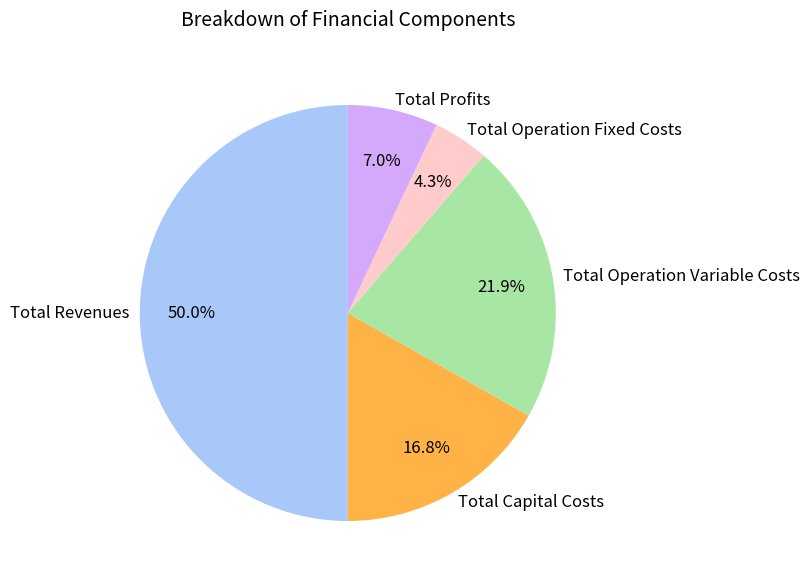

Which has a higher value, Total Profits or Total Revenues?

Total Revenues